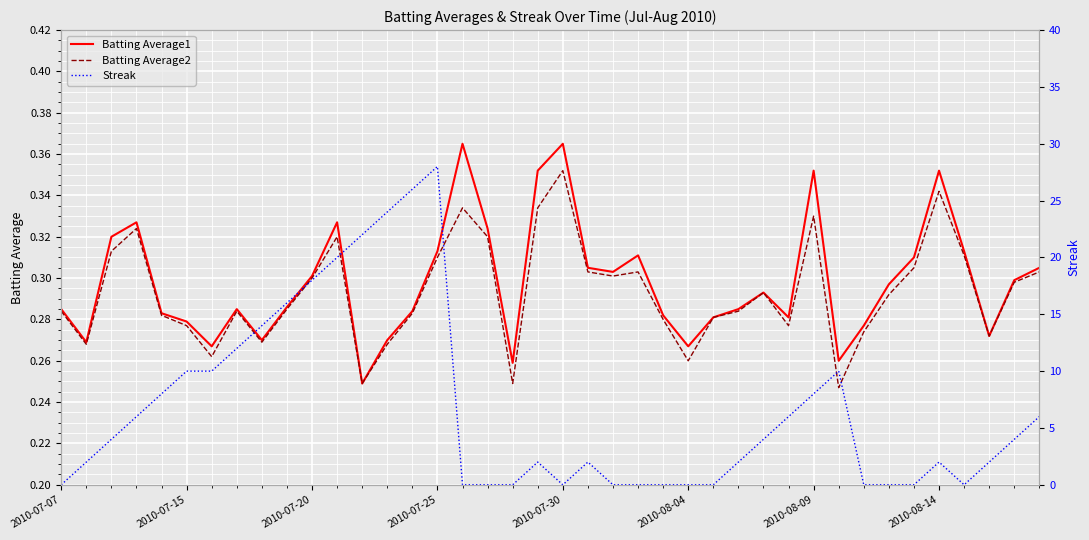

What position from the left is 33?

34